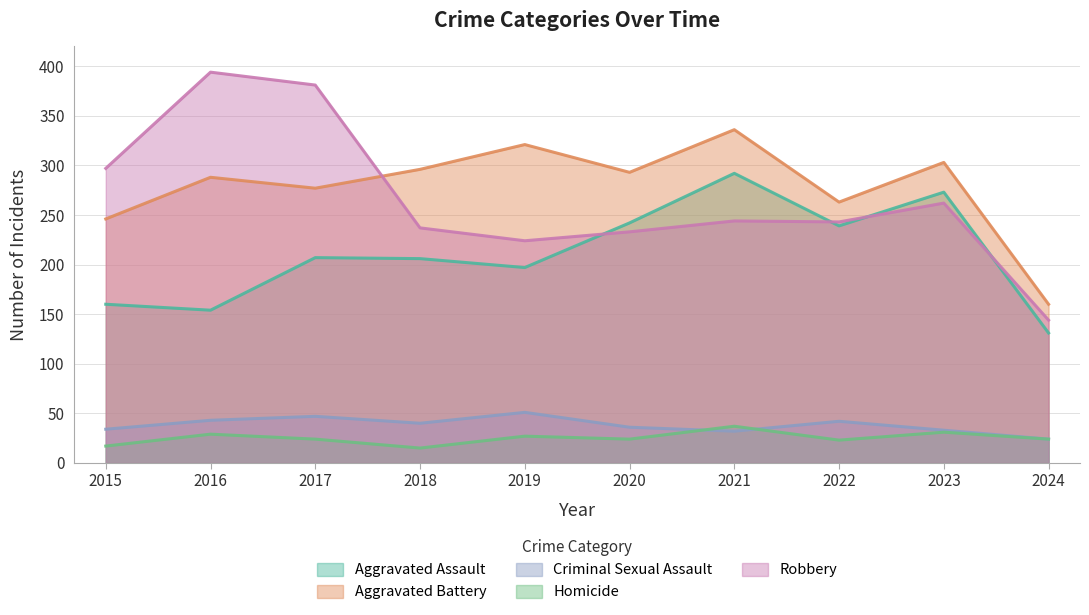

At how many categories does at least one series exceed 372?

2